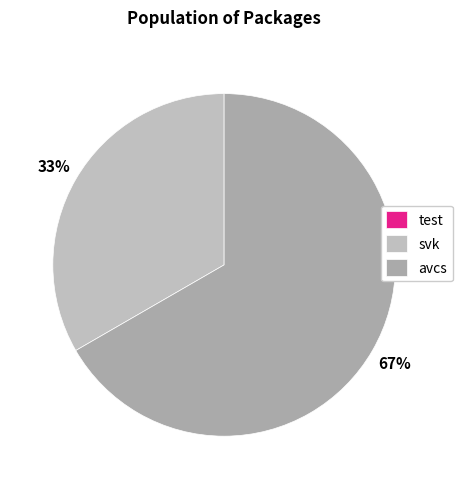

Rank the categories by value from lowest to highest.

test, svk, avcs